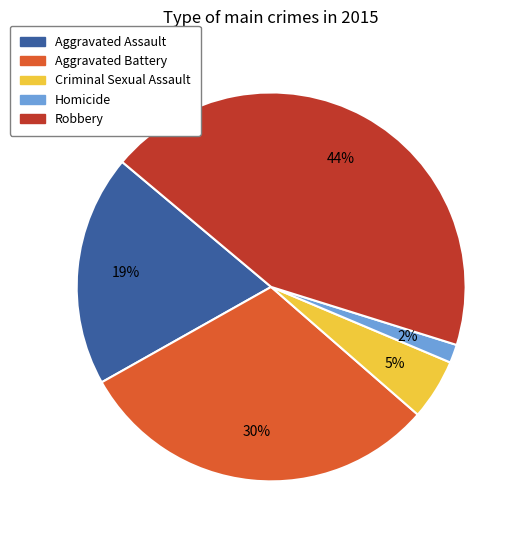

Is the sum of Criminal Sexual Assault and Aggravated Assault greater than half?

No